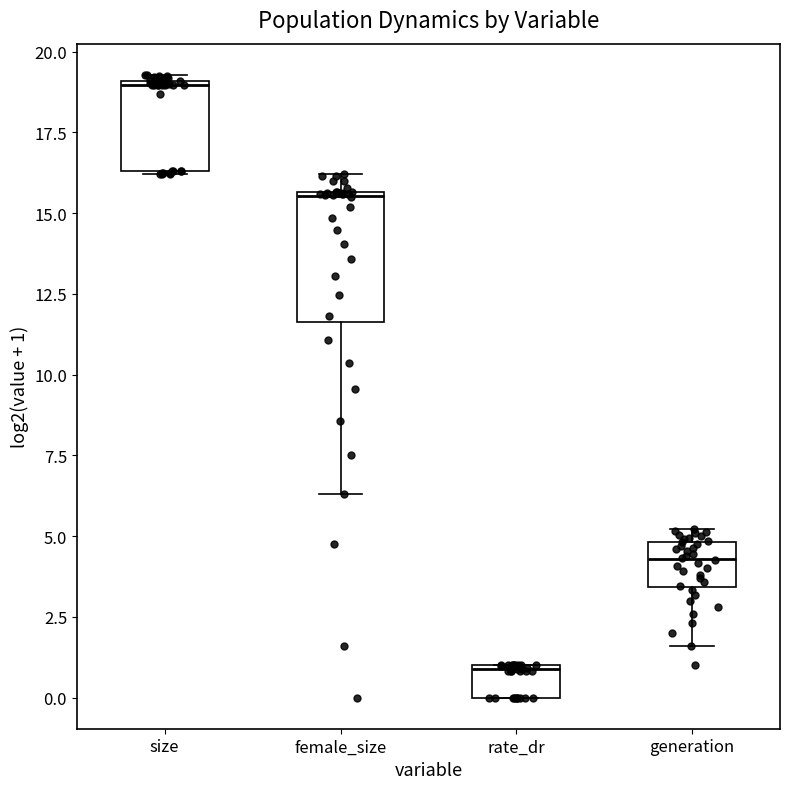

Which box is the tallest, from its lower edge to its upper edge?

female_size